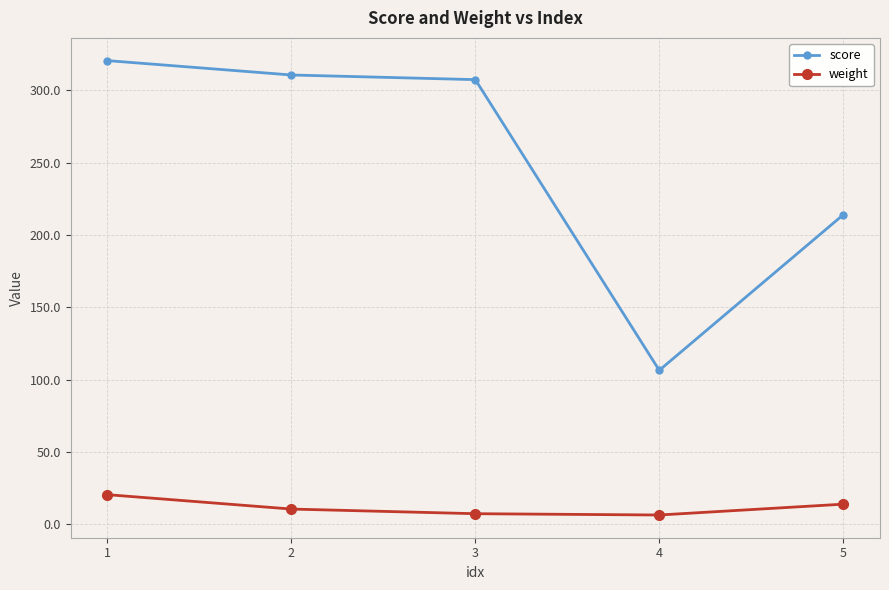

At which category does score reach its first local valley?

4